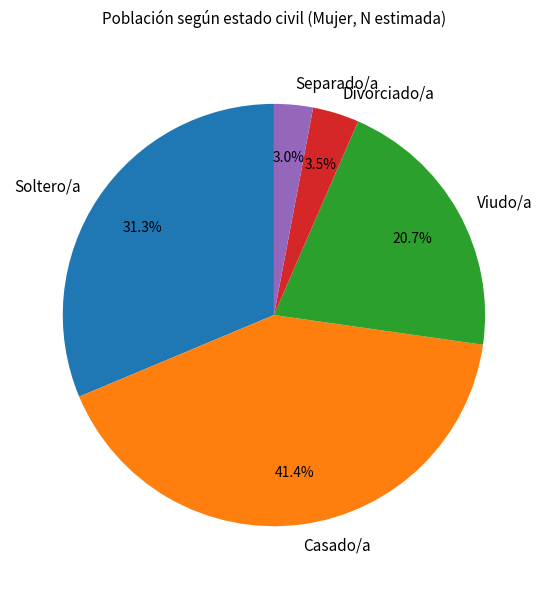

What percentage do Viudo/a and Casado/a together represent?

62.2%